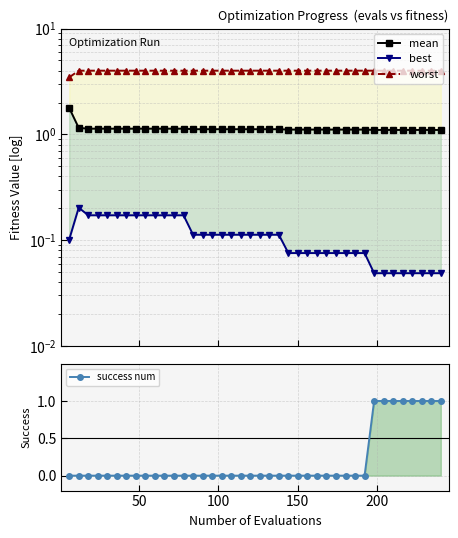

What is the highest value of the best series?

0.2